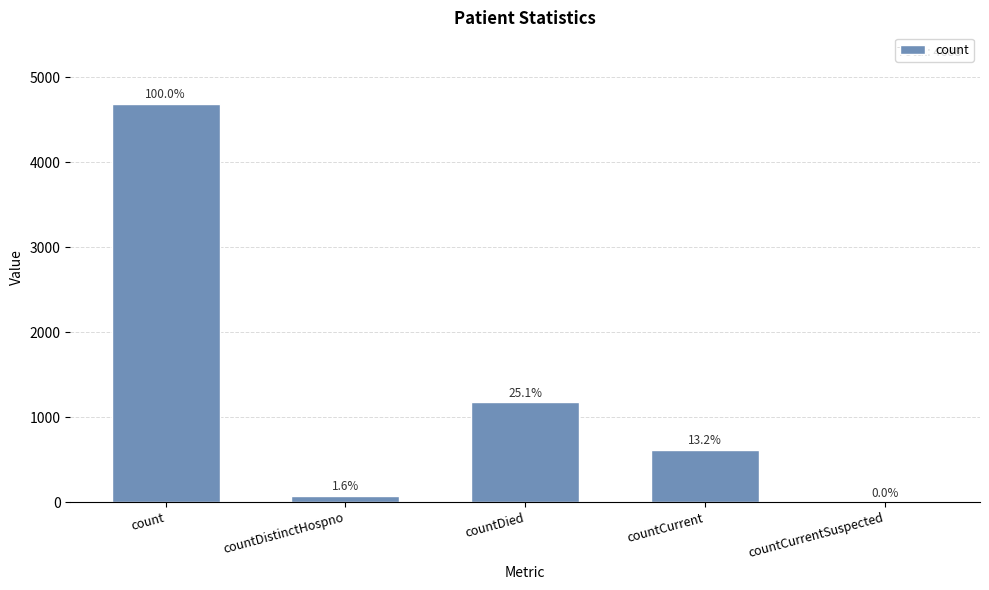

What is the label of the 1st bar from the right?

countCurrentSuspected